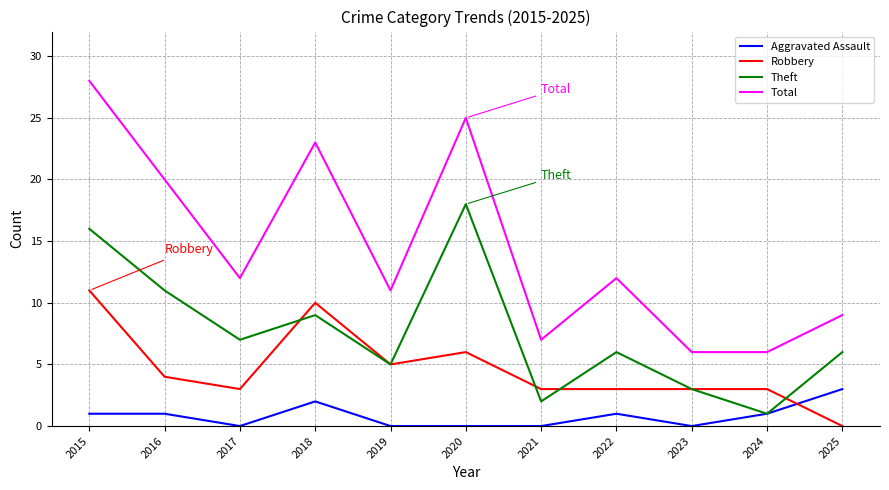

Between 2018 and 2023, which series saw the biggest shift?

Total